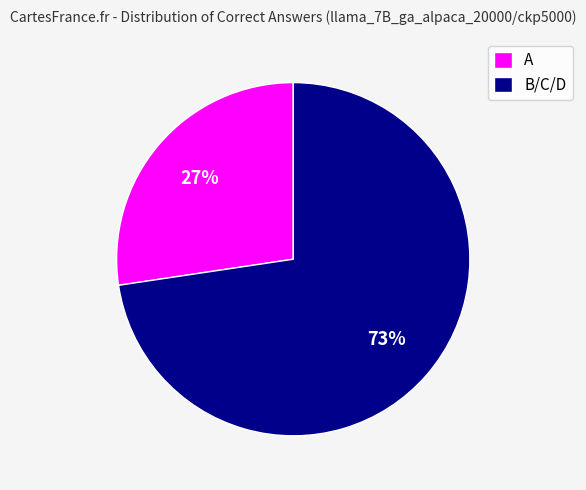

How many segments does this pie chart have?

2